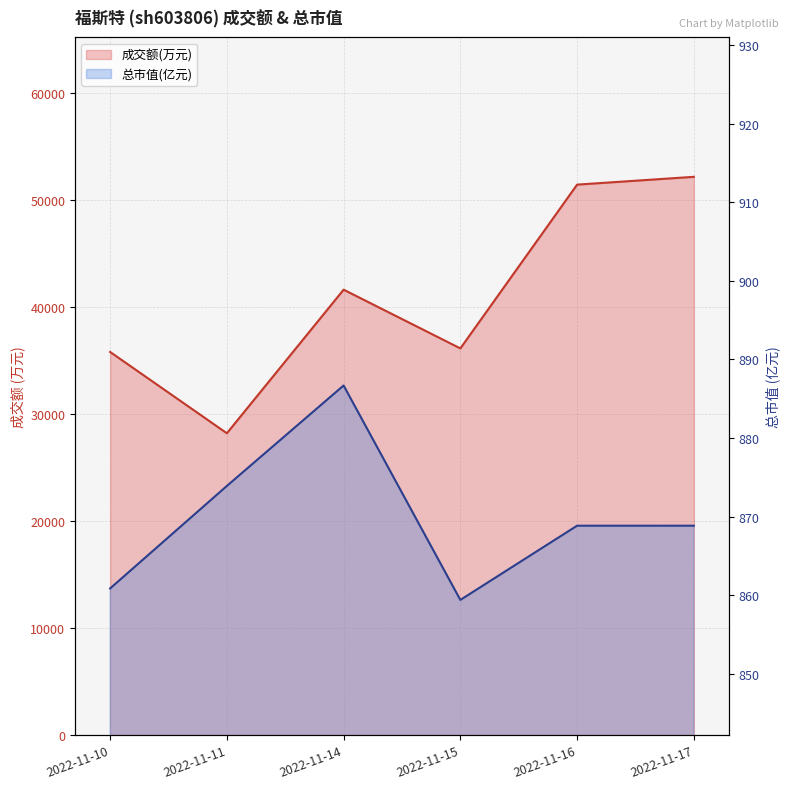

True or false: 成交额(万元) has a value of 52190.0 at 2022-11-17.

True